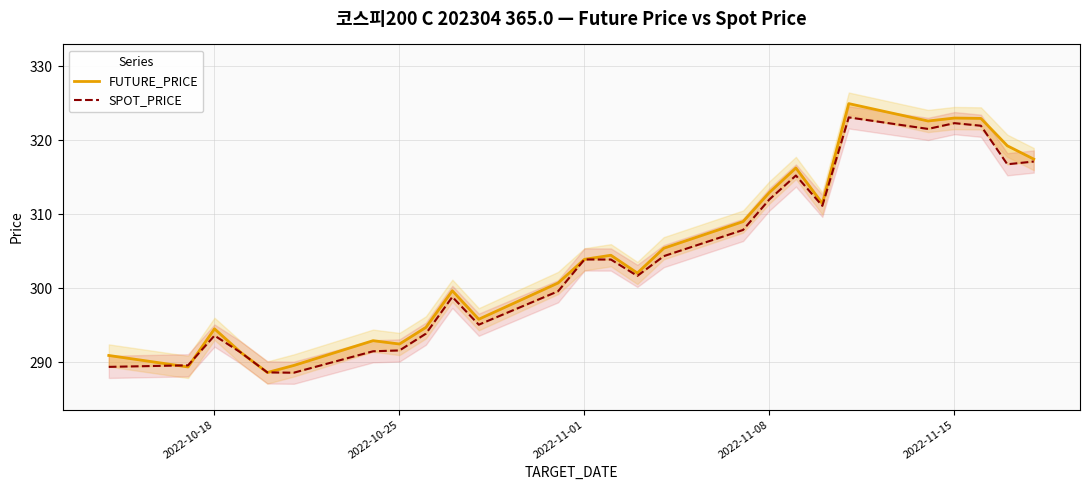

How many distinct data groups are displayed?

2